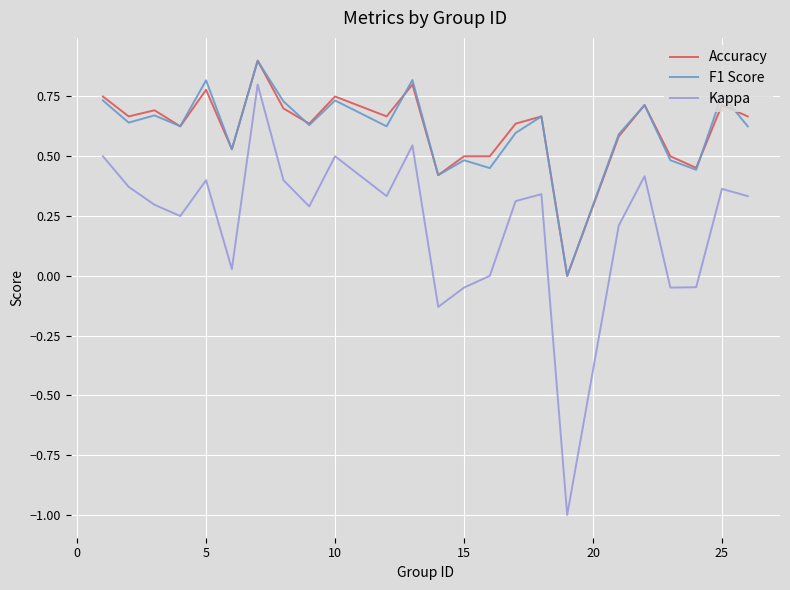

What is the highest value of the F1 Score series?

0.9